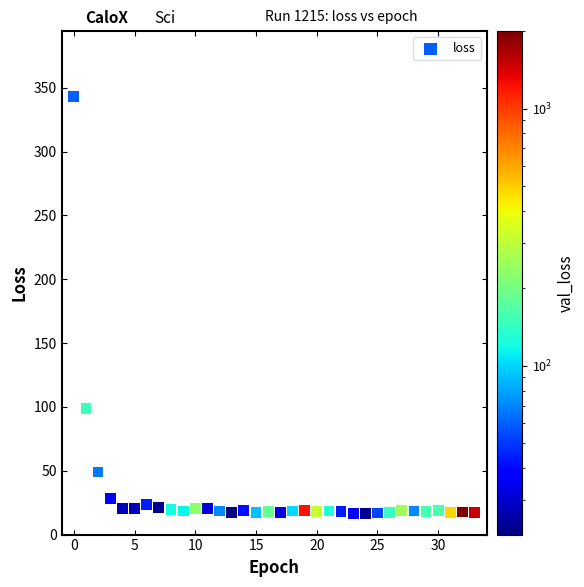

What Y value in the scatter plot is closest to 179?

99.1